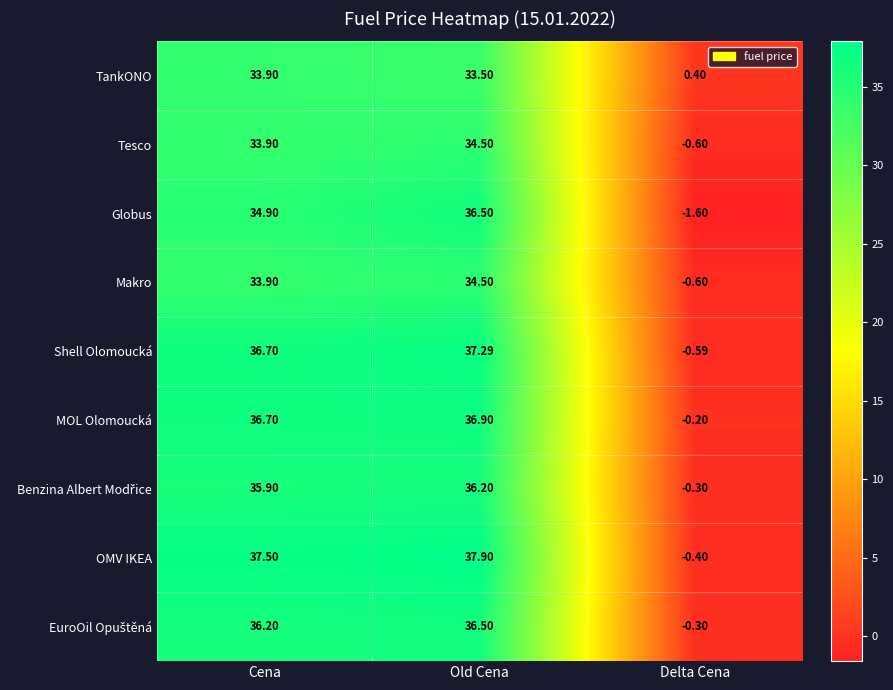

At how many categories does at least one series exceed 4?

2